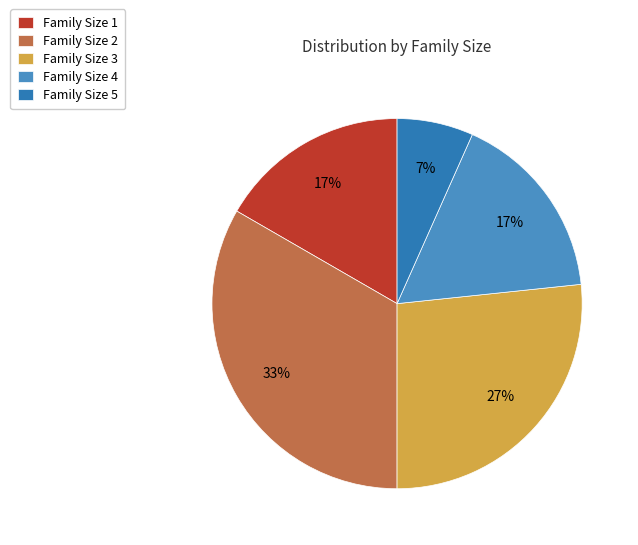

How many segments does this pie chart have?

5